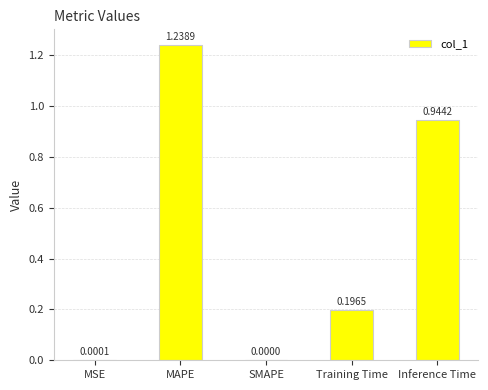

Which label corresponds to the largest value in the chart?

MAPE